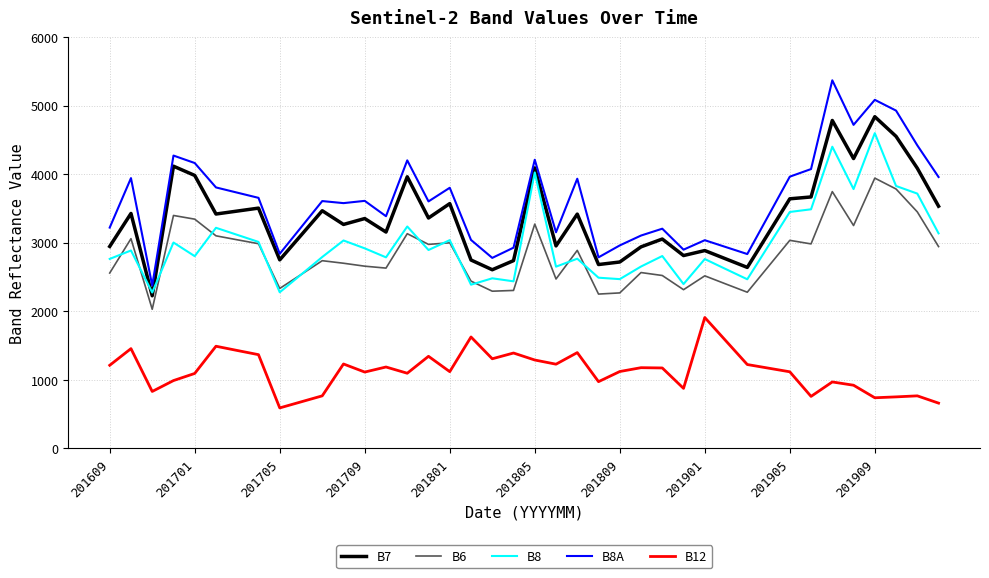

True or false: B12 and B8 cross at least once.

False